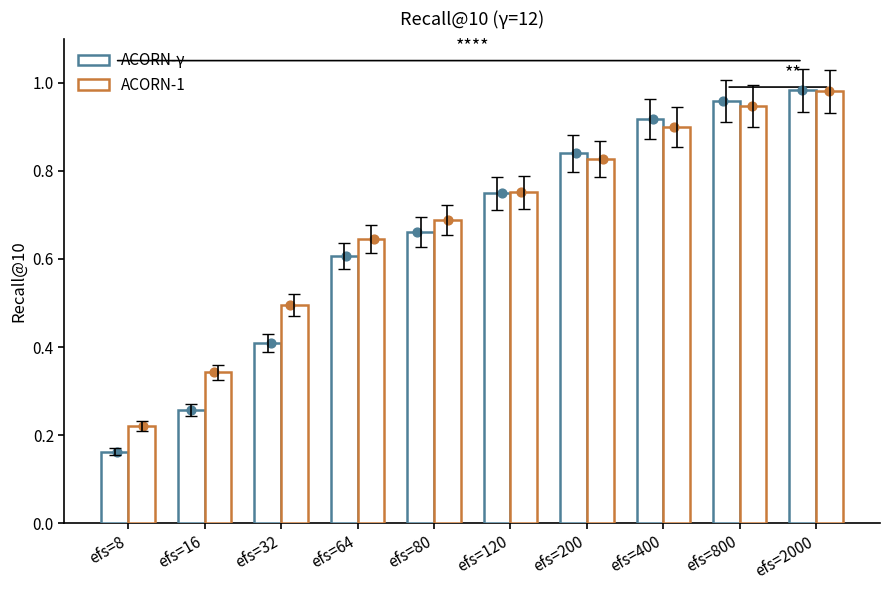

What is the total value across all series at efs=16?

0.6